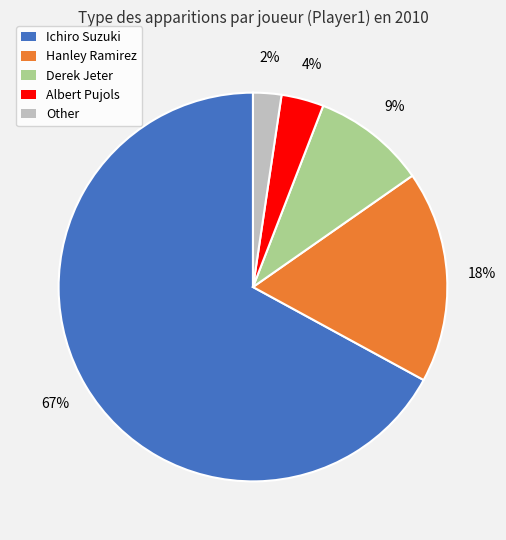

How many slices are in this pie chart?

5